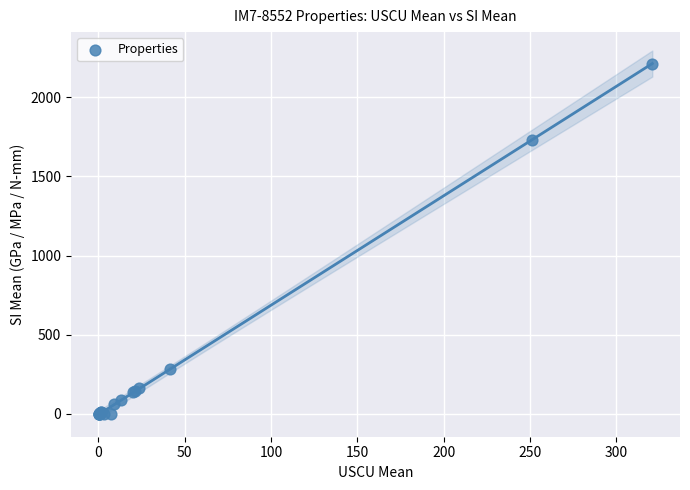

What Y value in the scatter plot is closest to 1105?

1731.5